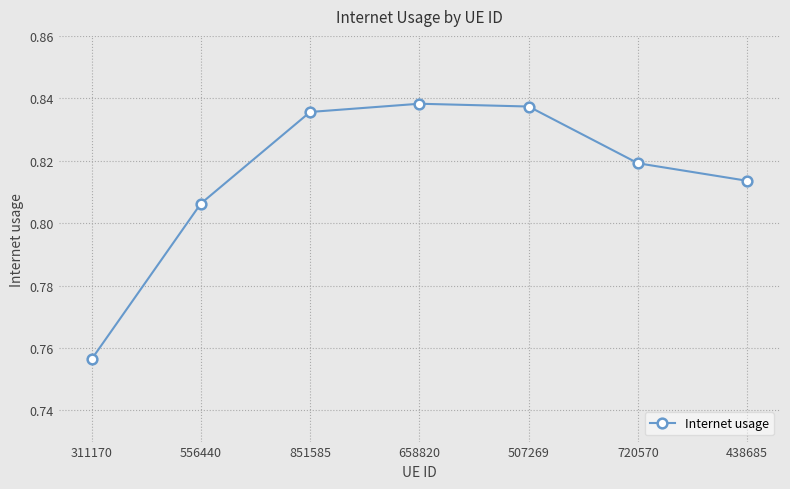

Which label corresponds to the smallest value in the chart?

311170